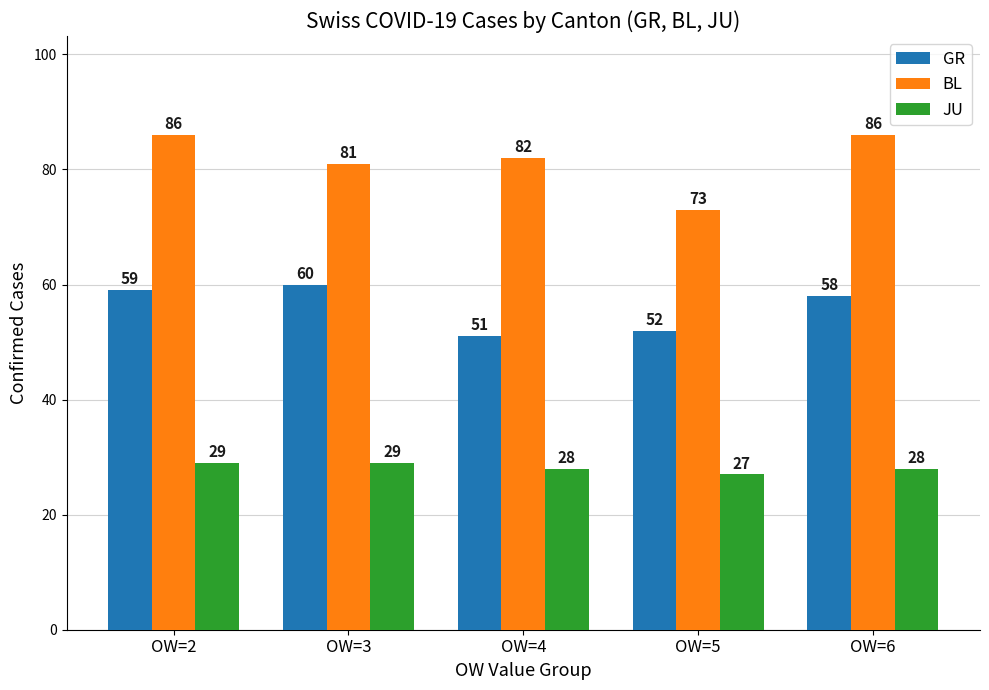

What are all the series names shown in the legend?

GR, BL, JU